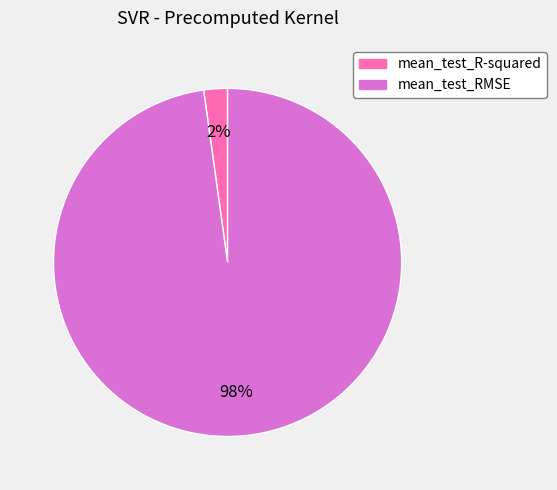

To the nearest percent, what is the difference between the largest and smallest slice percentages?

96%